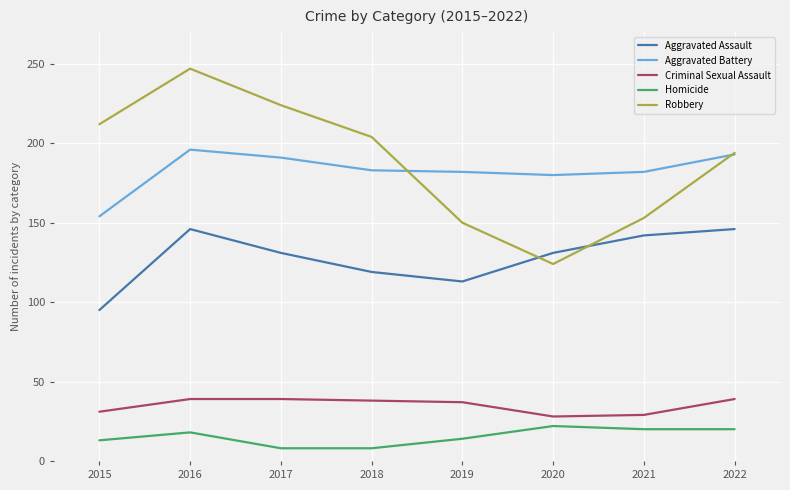

What are all the series names shown in the legend?

Aggravated Assault, Aggravated Battery, Criminal Sexual Assault, Homicide, Robbery